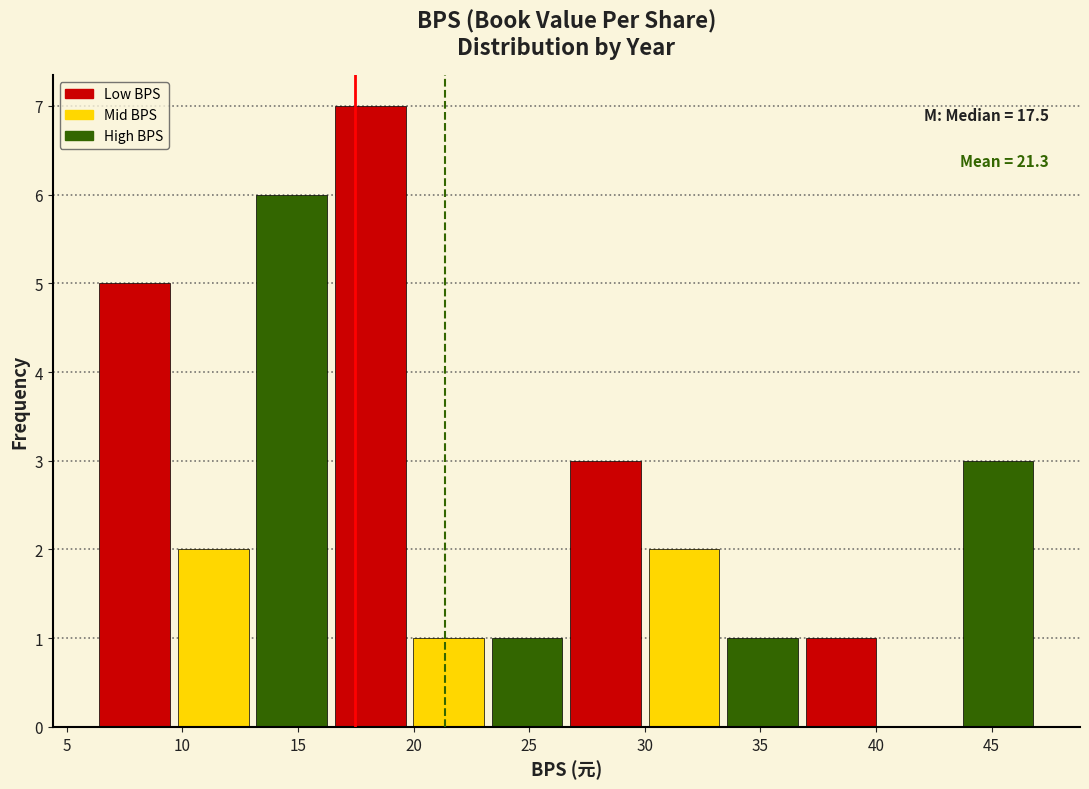

Over which range of the x-axis is the bar tallest?

16.5 to 20.0